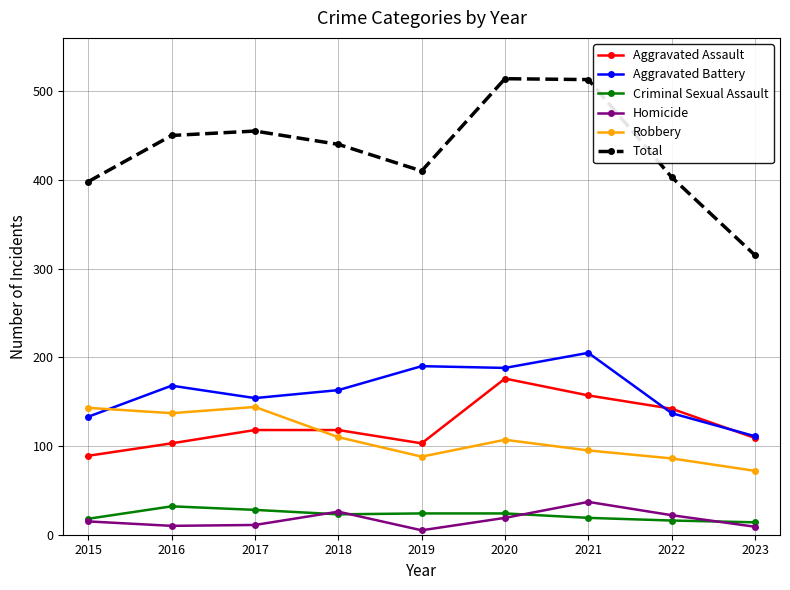

In Robbery, how many points are higher than both neighbors (excluding endpoints)?

2